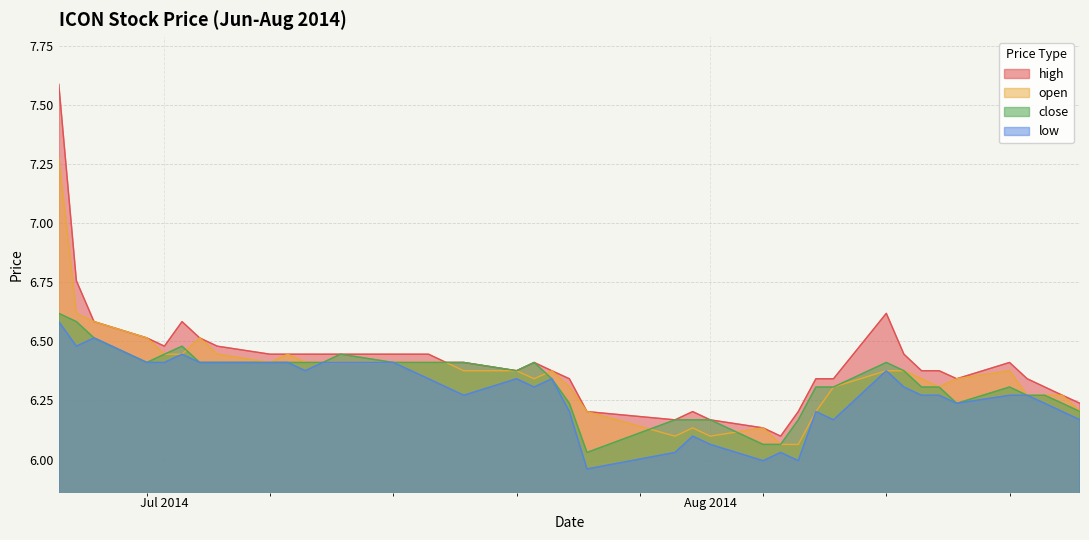

Between 2014-08-18 and 2014-08-08, which is larger?

2014-08-18